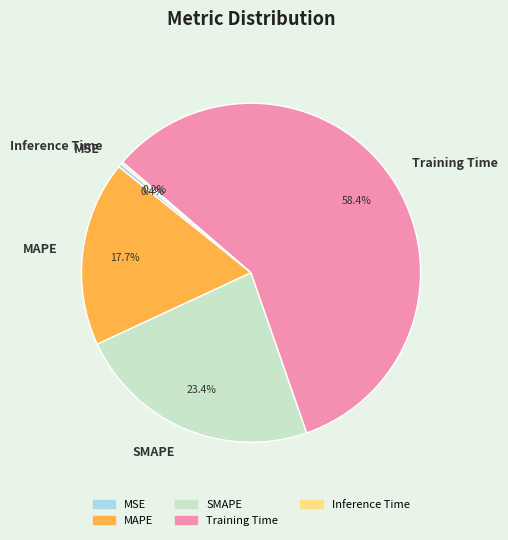

What is the largest slice in the pie chart?

Training Time